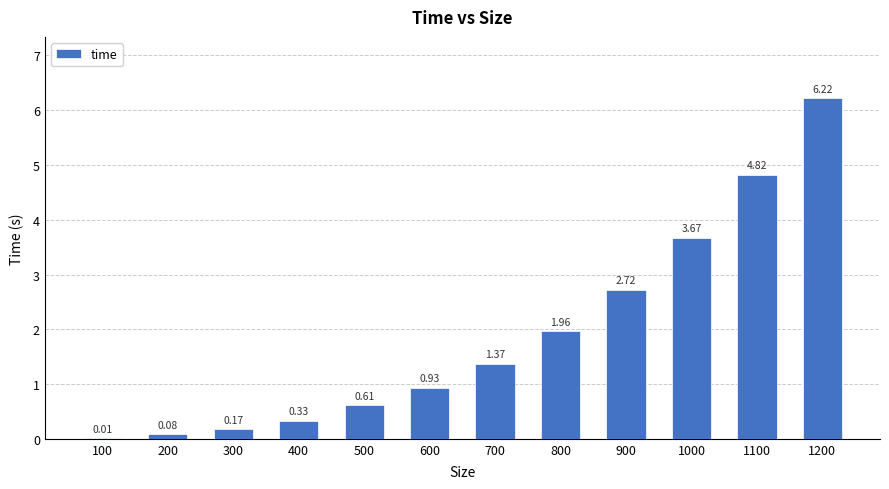

What is the difference between the values at 900 and 1100?

2.1